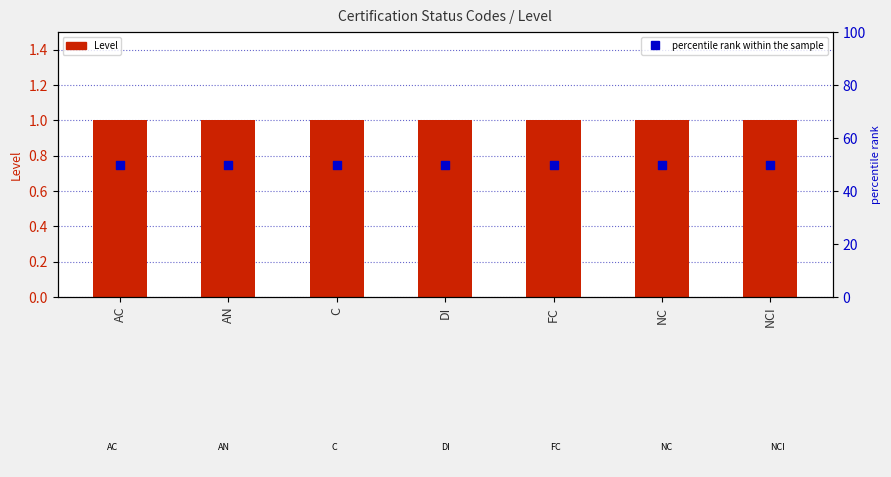

Is the value of Level at C greater than the value of percentile rank within the sample at C?

No